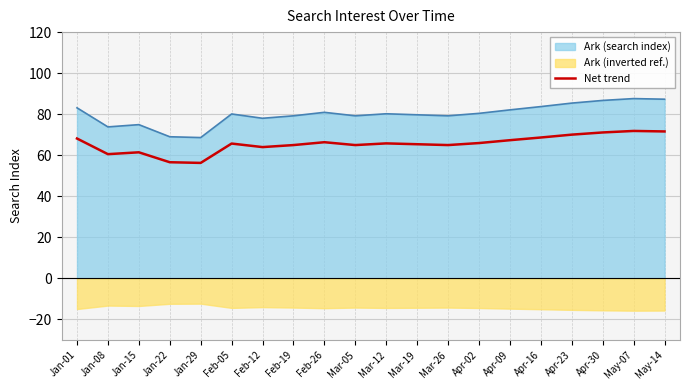

Where does the data first go above 65?

Jan-01